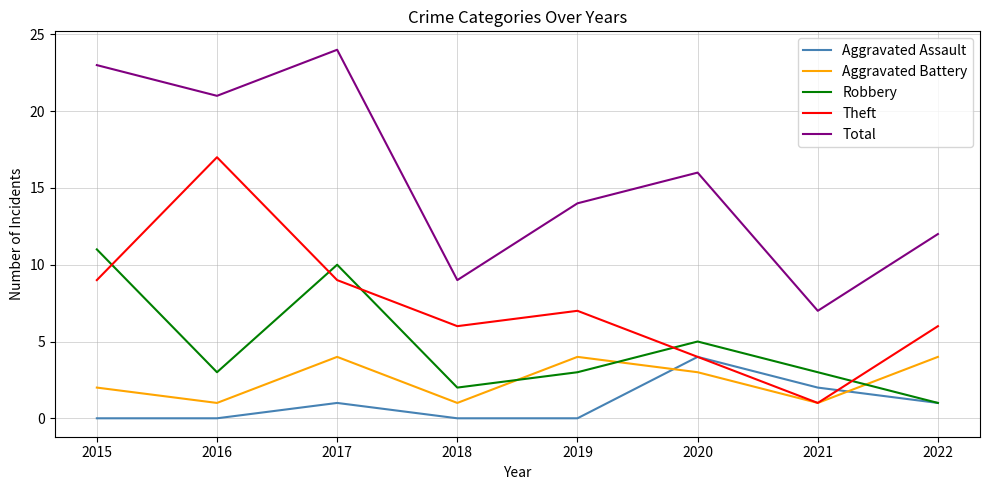

At how many categories does at least one series exceed 13?

5